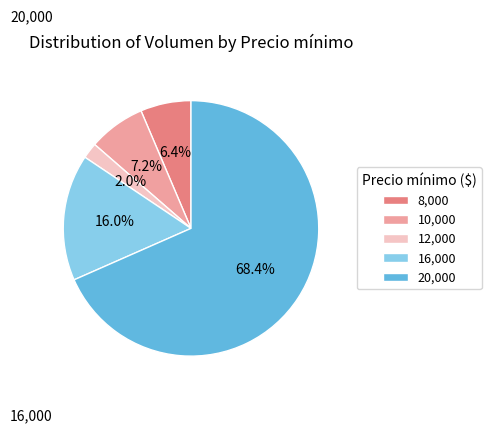

Combined, do 10,000 and 12,000 account for over 50%?

No